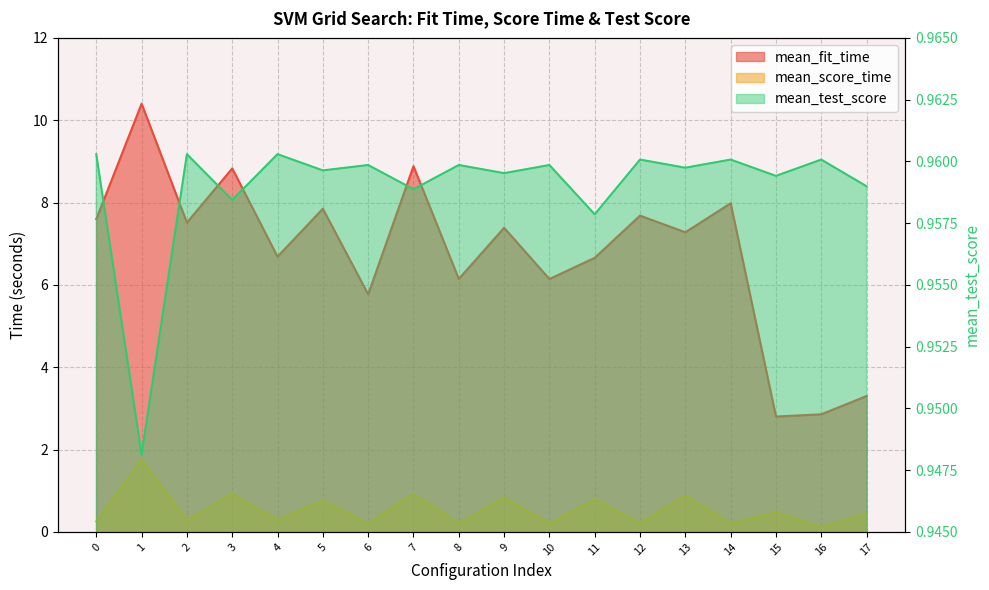

What are all the series names shown in the legend?

mean_fit_time, mean_score_time, mean_test_score